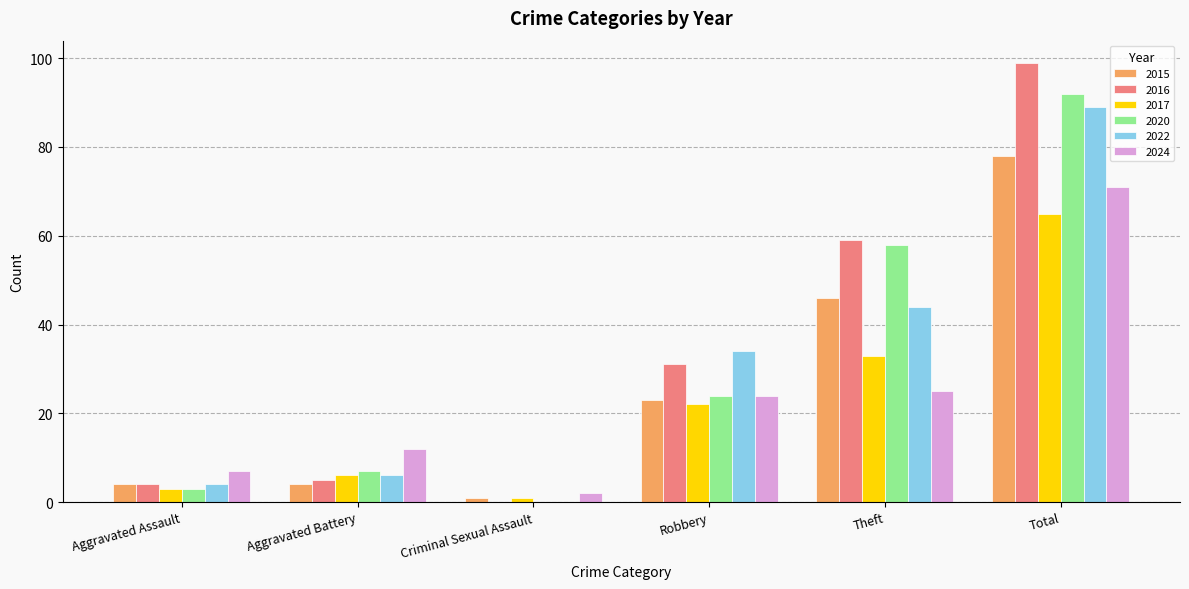

The value of 2020 at Aggravated Battery is 7. True or false?

True